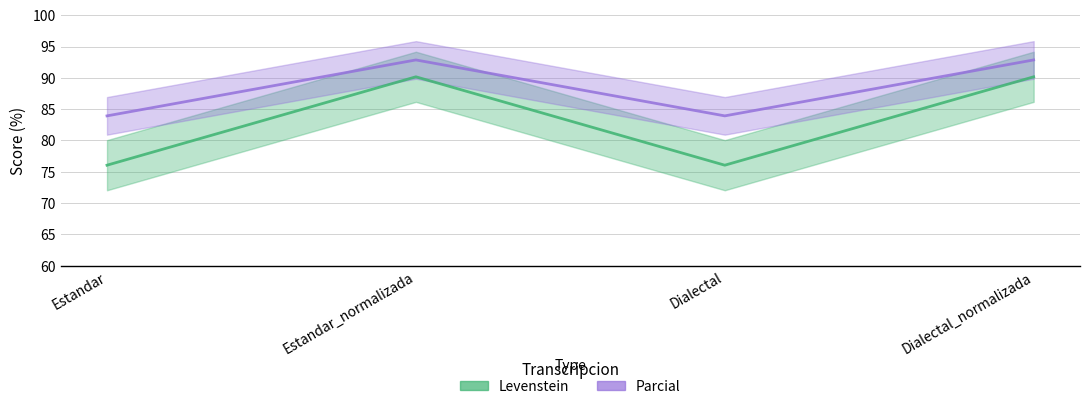

Is the value of Parcial at Dialectal greater than the value of Levenstein at Dialectal?

Yes